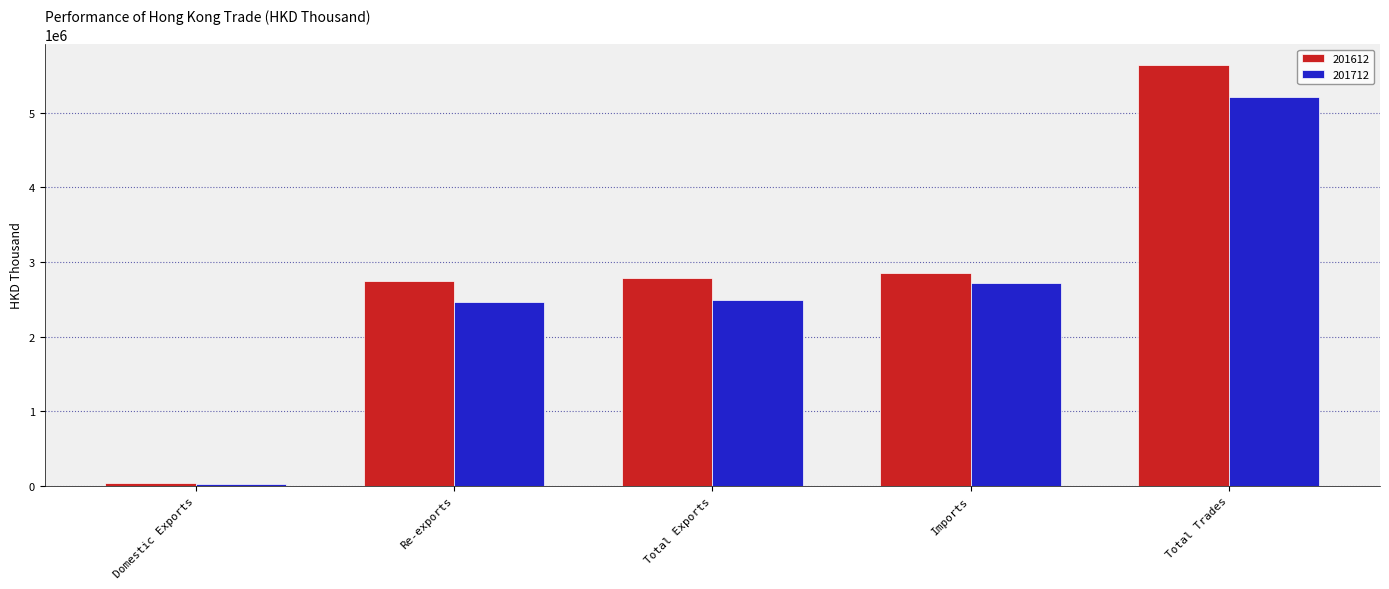

List the series in order of their peak value, highest first.

201612, 201712